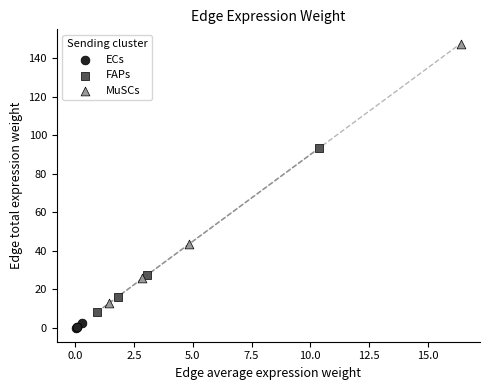

Which series has the largest Y range (max minus min)?

MuSCs